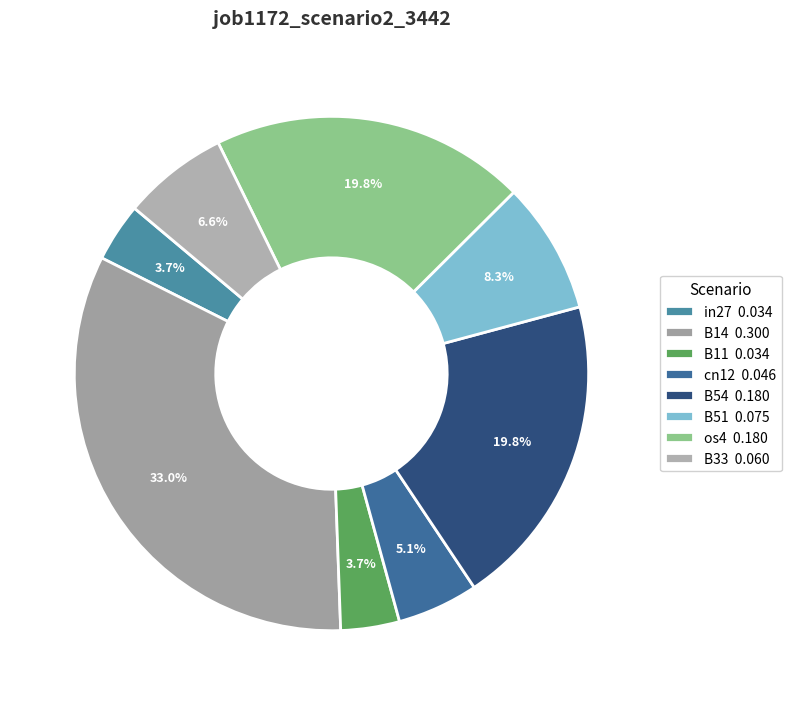

Which has a higher value, os4 or B51?

os4